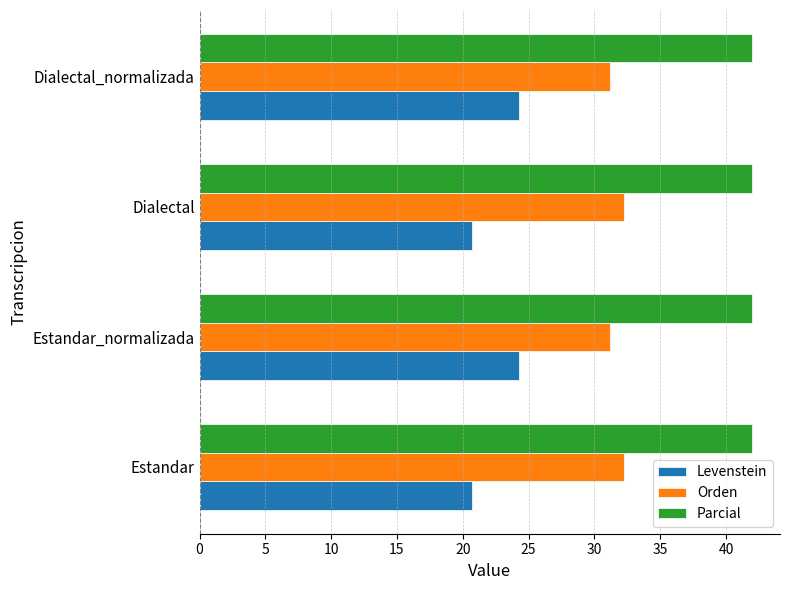

At how many categories does at least one series exceed 25?

4